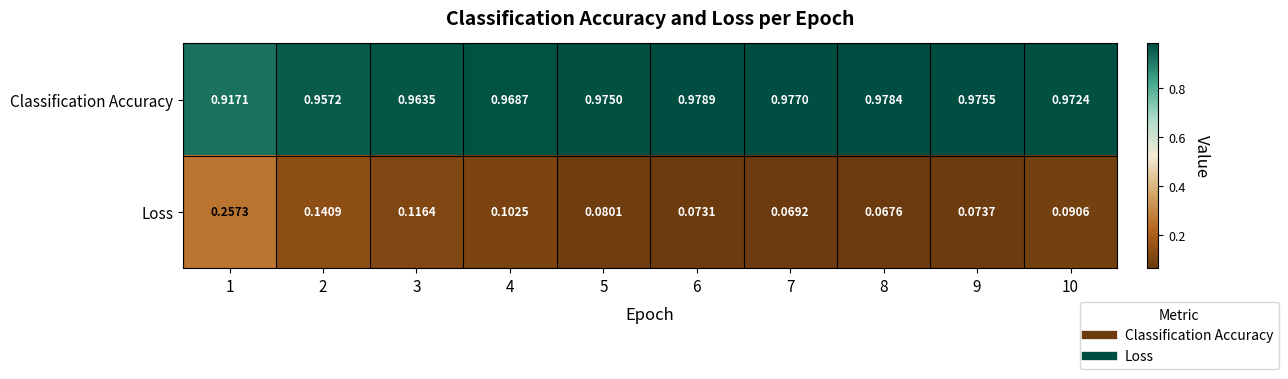

List the series in order of their peak value, highest first.

Classification Accuracy, Loss